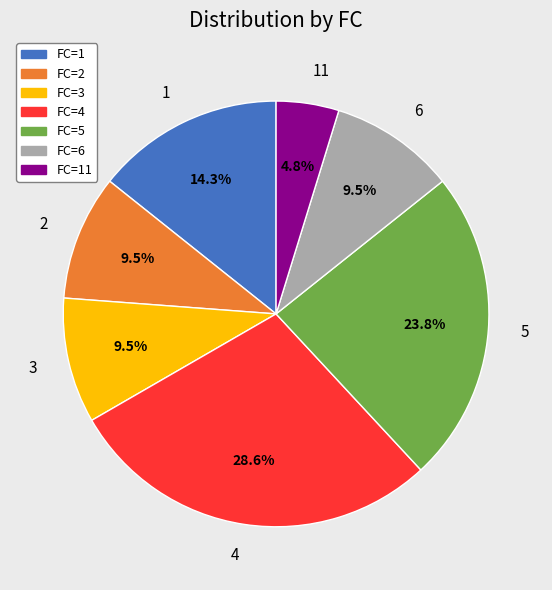

What percentage is the 4 slice, to the nearest percent?

29%